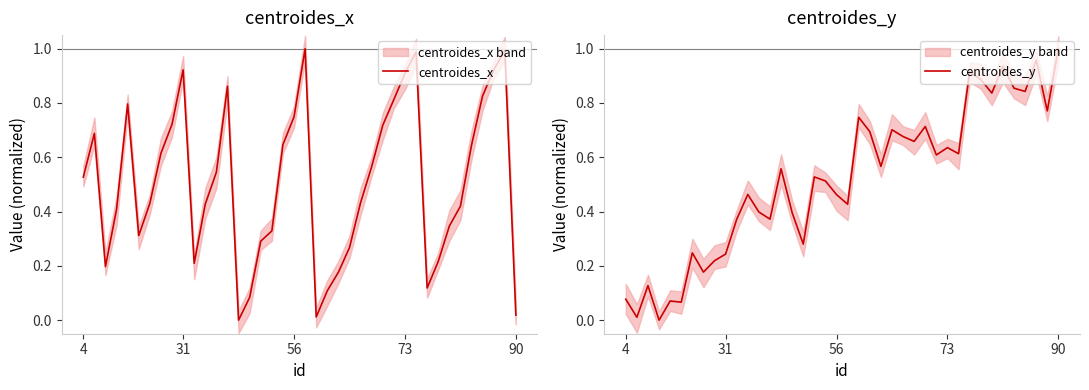

What is the label of the 22nd point from the left?

21